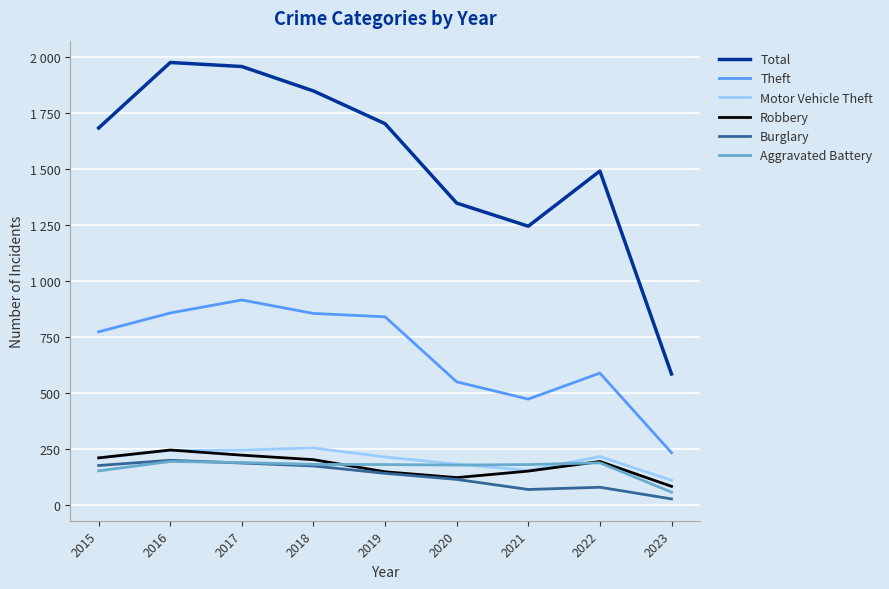

The Burglary series shows 71 at 2021. True or false?

True